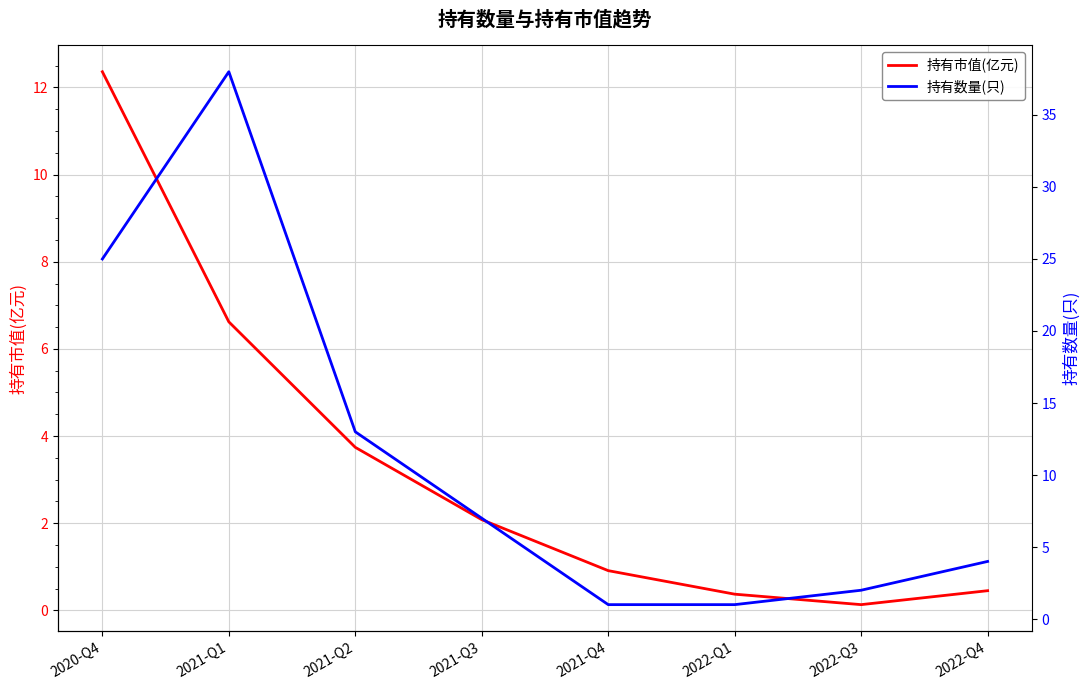

What is the sum of the 持有市值(亿元) values at 2021-Q2 and 2021-Q1?

10.4